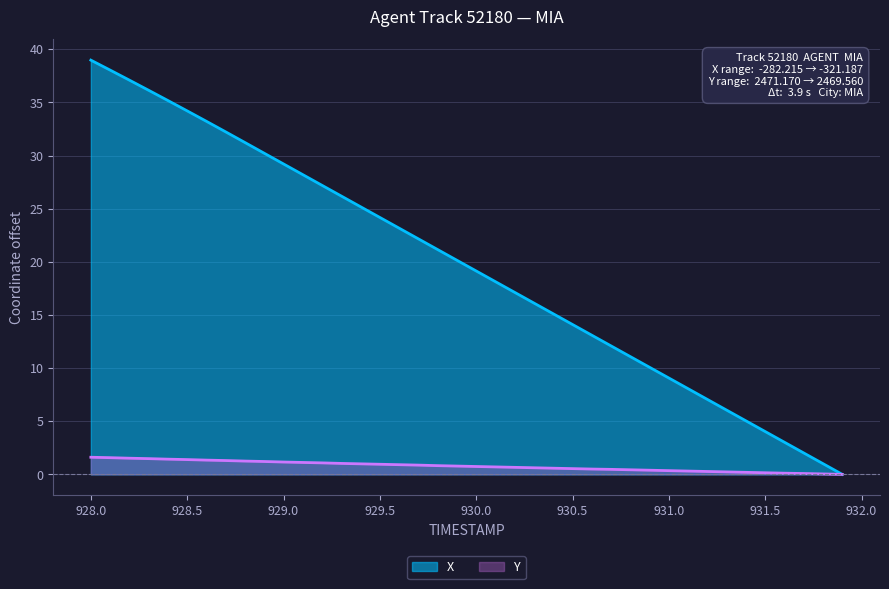

Which series has the largest total across all categories?

X